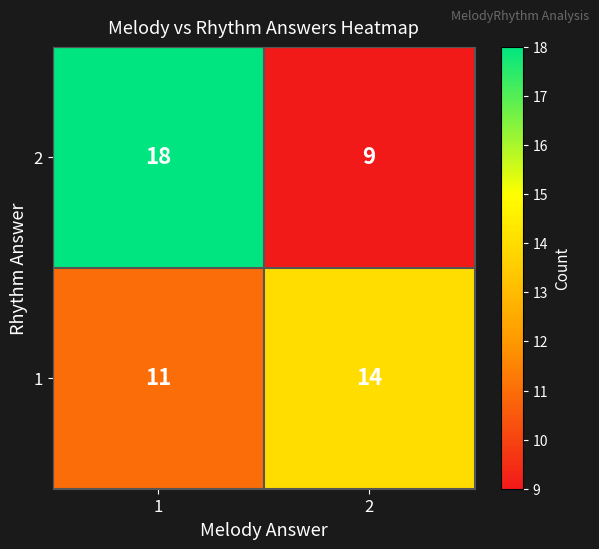

What is the difference between the highest and lowest values at 2?

5